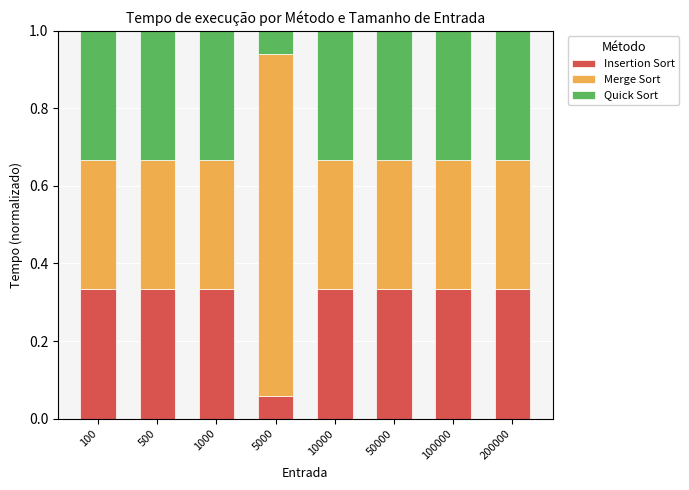

What is the total value across all series at 200000?

1.0